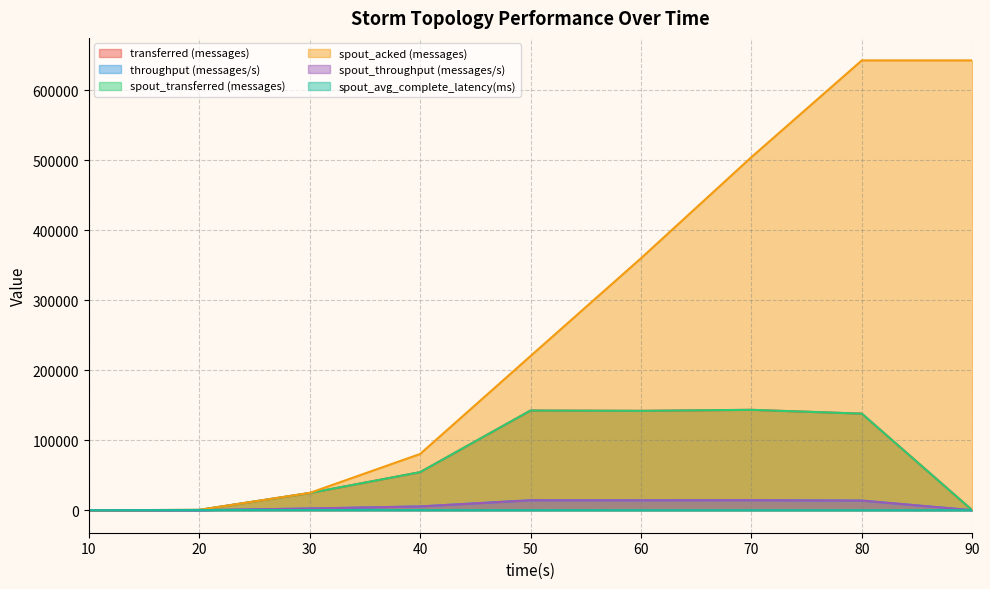

Which has a higher value, 40 or 20?

40